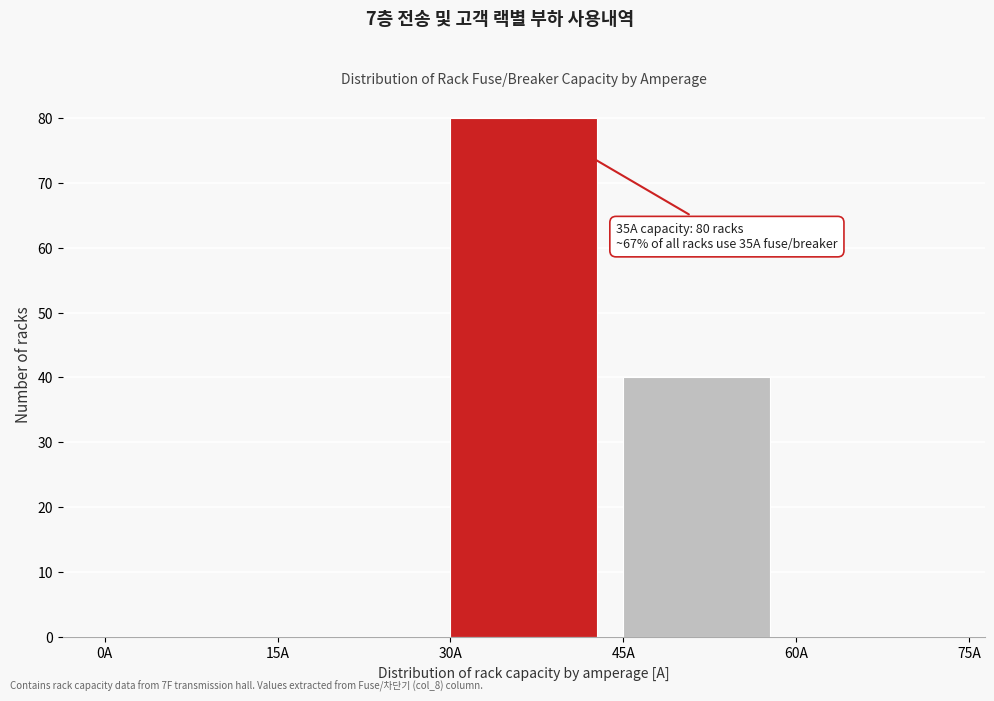

Over which range of the x-axis is the bar tallest?

30 to 45